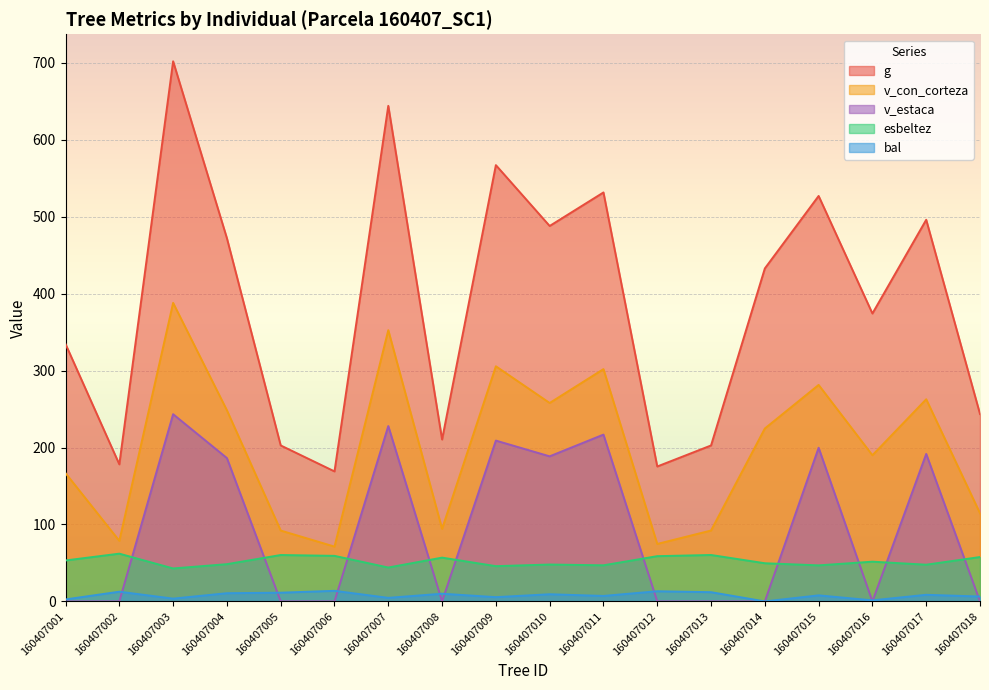

Where is the first local minimum for esbeltez?

160407003